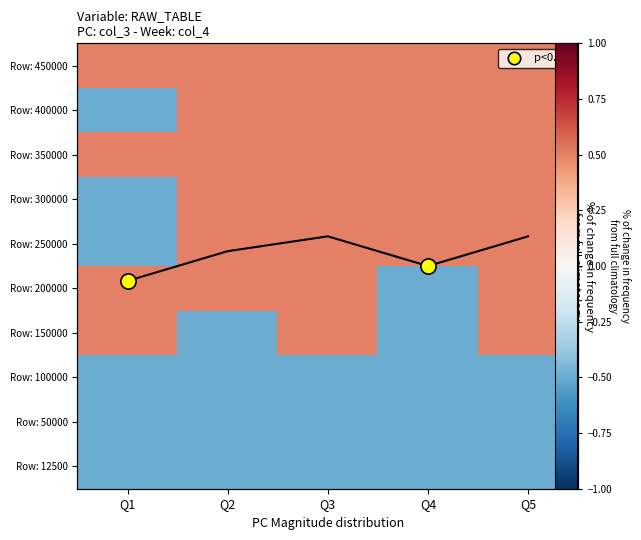

What is the highest value of the Row: 50000 series?

-0.5